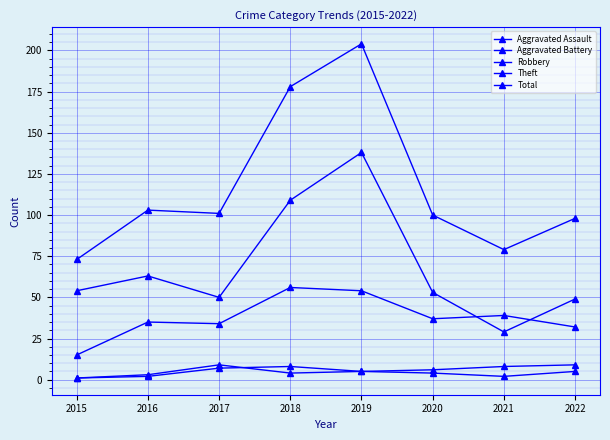

Which category has the highest value across all series?

2019